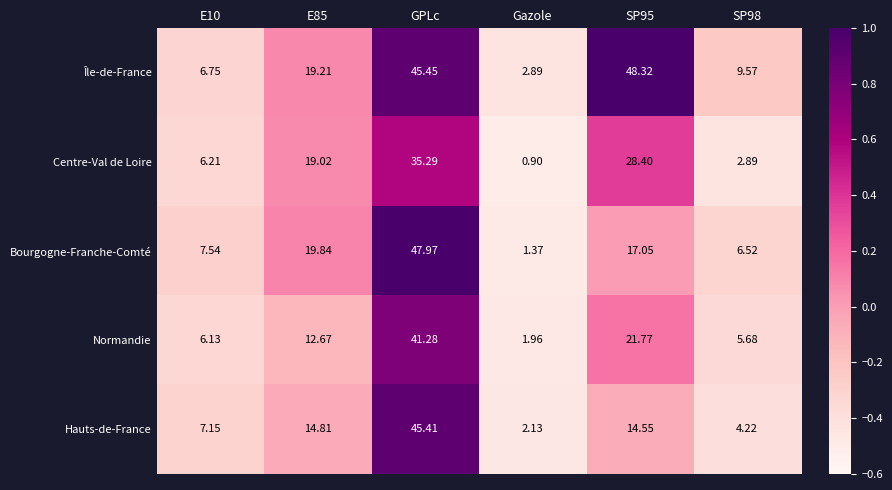

Rank the series by their maximum value, from highest to lowest.

Île-de-France, Bourgogne-Franche-Comté, Hauts-de-France, Normandie, Centre-Val de Loire